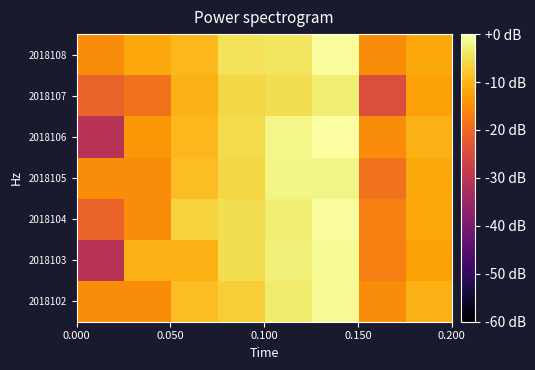

Reading left to right, list all the values displayed in this chart.

2018102: -15.1	-15.1	-9.0	-7.1	-3.4	-1.1	-15.1	-10.6
2018103: -30.6	-10.6	-10.6	-5.1	-2.7	-1.1	-16.7	-12.6
2018104: -21.1	-15.1	-6.5	-5.1	-3.0	-0.5	-16.7	-11.5
2018105: -15.1	-15.1	-9.0	-6.0	-2.0	-2.0	-18.6	-11.5
2018106: -30.6	-13.7	-9.8	-5.5	-1.7	0.0	-15.1	-10.6
2018107: -21.1	-18.6	-10.6	-6.0	-5.1	-3.0	-24.6	-12.6
2018108: -15.1	-11.5	-9.8	-4.6	-4.2	-0.5	-15.1	-11.5